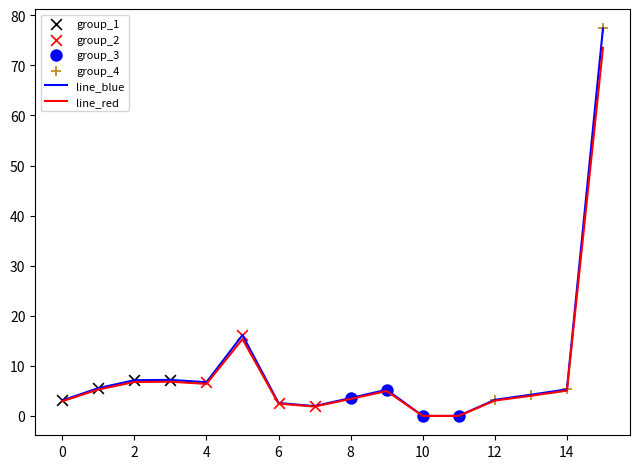

Which series has the widest spread of values?

line_blue